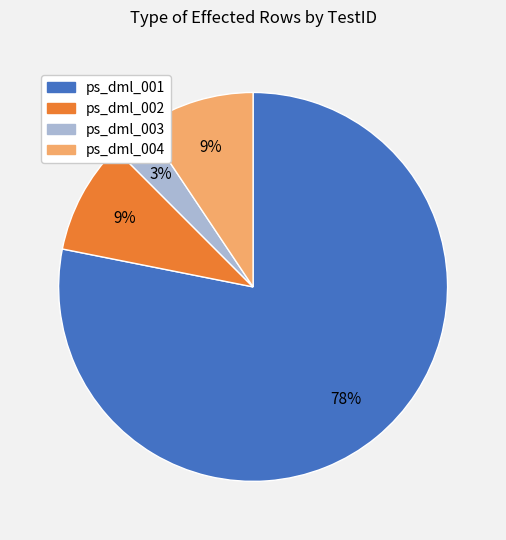

Does any single category account for the majority?

Yes